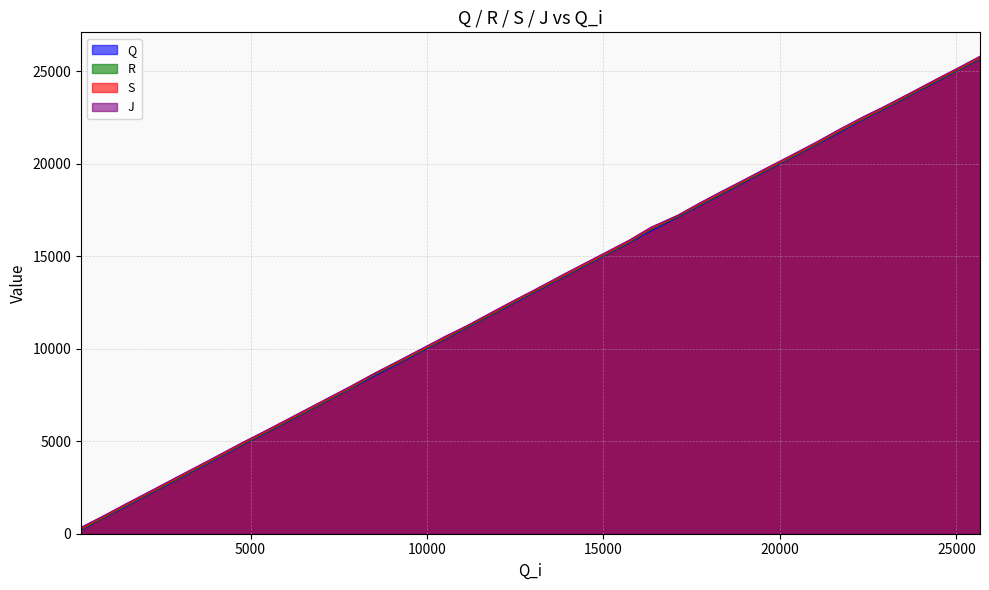

True or false: S and R intersect in this chart.

False